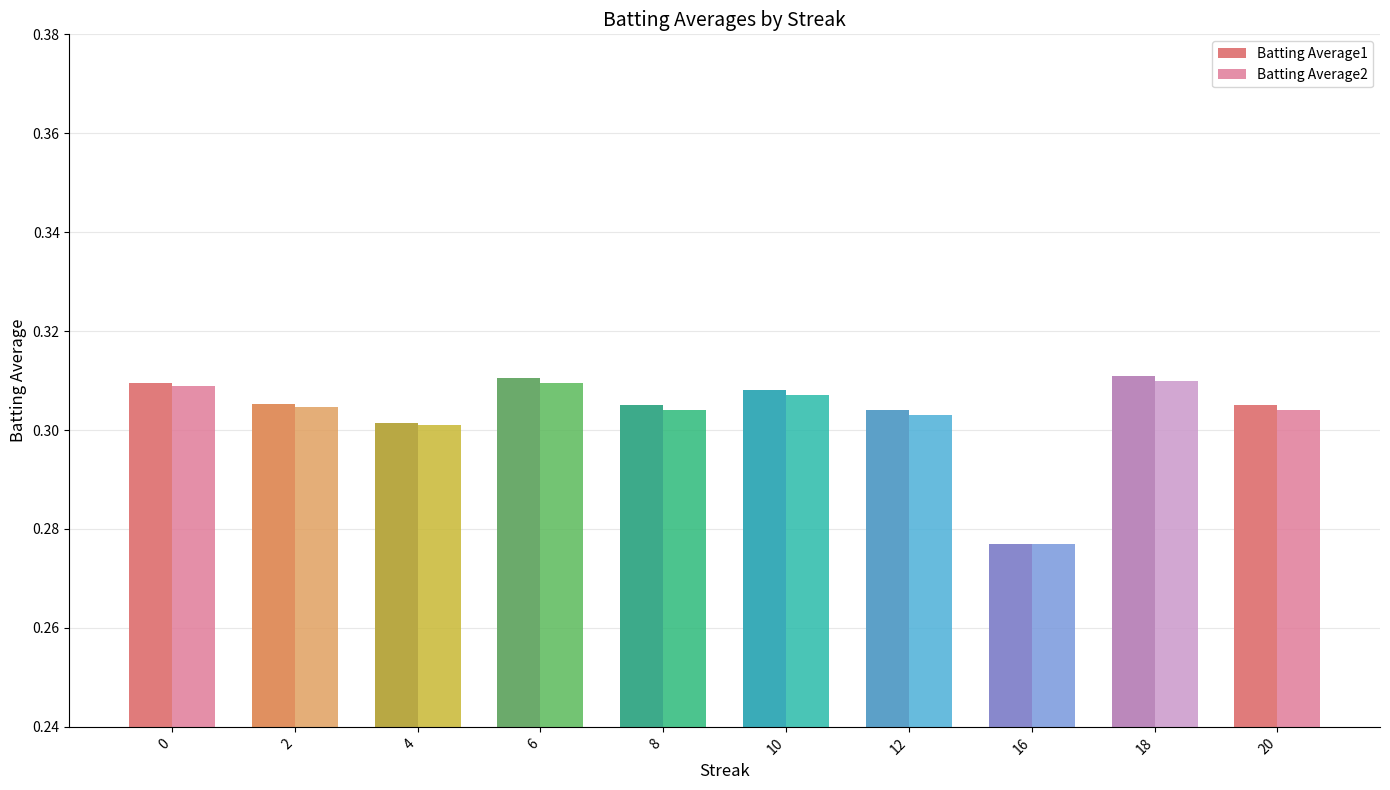

How many data points does each series have?

10